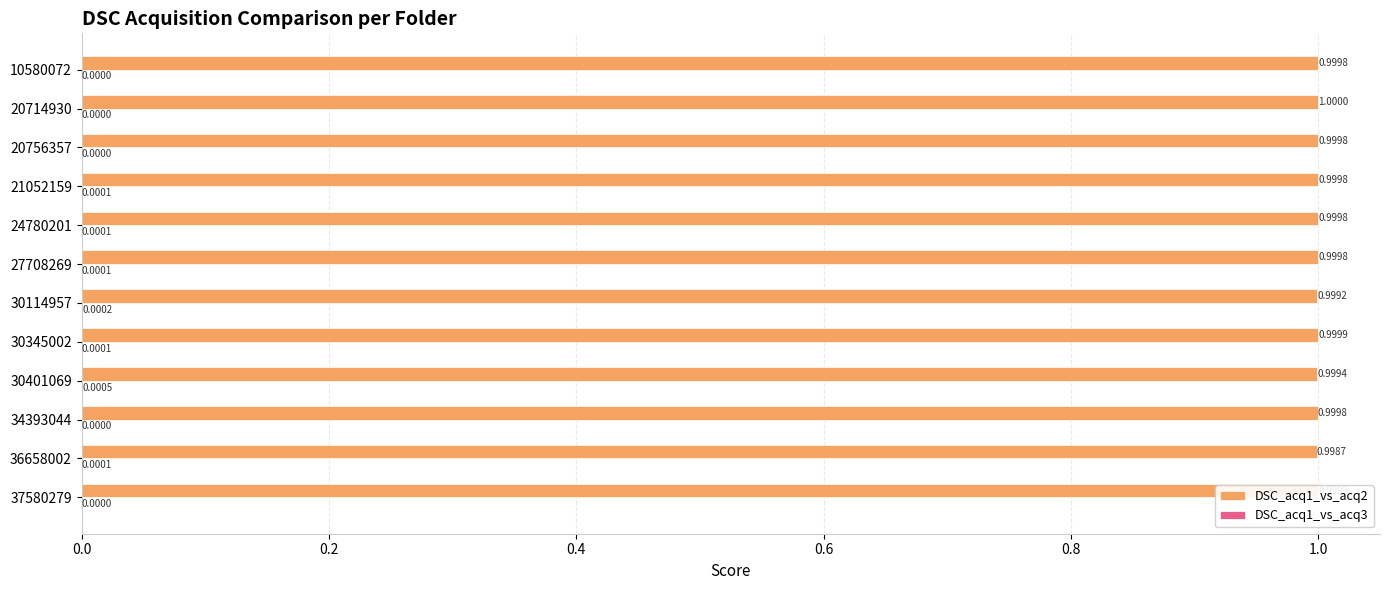

At which category is the sum across all series the highest?

20714930